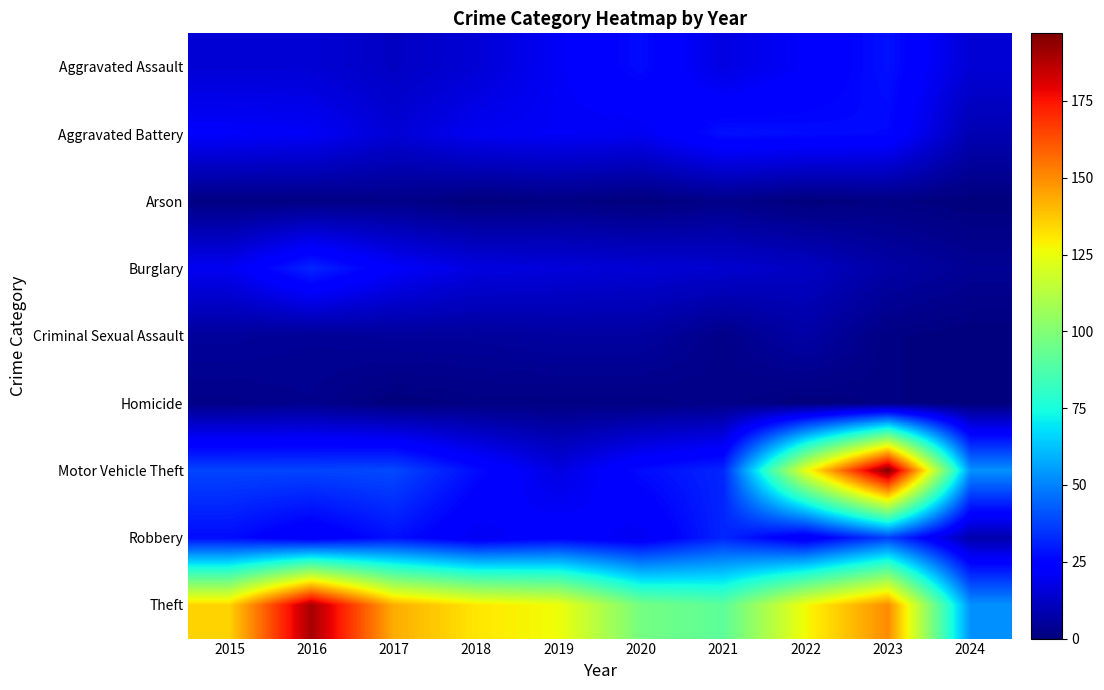

Reading left to right, list all the values displayed in this chart.

Aggravated Assault: 2015=15	2016=15	2017=12	2018=15	2019=21	2020=27	2021=17	2022=22	2023=28	2024=15
Aggravated Battery: 2015=22	2016=21	2017=15	2018=20	2019=21	2020=20	2021=28	2022=27	2023=26	2024=9
Arson: 2015=1	2016=1	2017=2	2018=0	2019=1	2020=0	2021=2	2022=0	2023=1	2024=0
Burglary: 2015=20	2016=32	2017=22	2018=17	2019=16	2020=15	2021=14	2022=12	2023=7	2024=4
Criminal Sexual Assault: 2015=5	2016=4	2017=5	2018=5	2019=6	2020=6	2021=2	2022=7	2023=1	2024=0
Homicide: 2015=2	2016=3	2017=0	2018=1	2019=1	2020=1	2021=2	2022=0	2023=1	2024=0
Motor Vehicle Theft: 2015=38	2016=38	2017=39	2018=27	2019=17	2020=27	2021=32	2022=124	2023=197	2024=53
Robbery: 2015=27	2016=21	2017=28	2018=20	2019=24	2020=20	2021=32	2022=20	2023=37	2024=8
Theft: 2015=135	2016=190	2017=143	2018=131	2019=126	2020=97	2021=91	2022=127	2023=150	2024=53